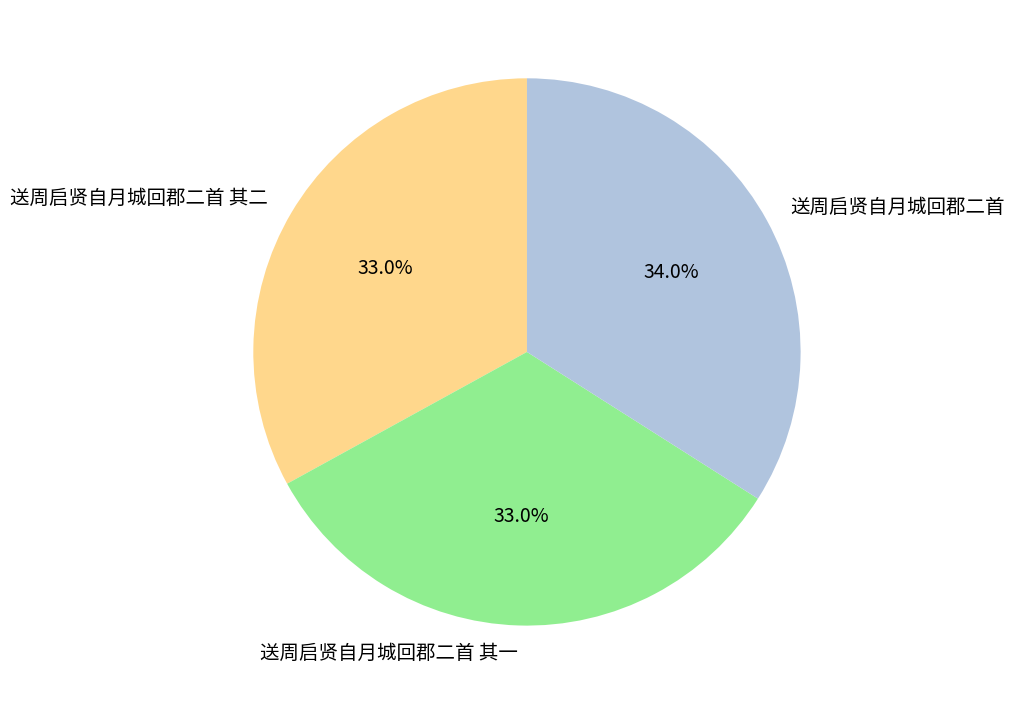

To the nearest percent, what is the difference between the largest and smallest slice percentages?

1%